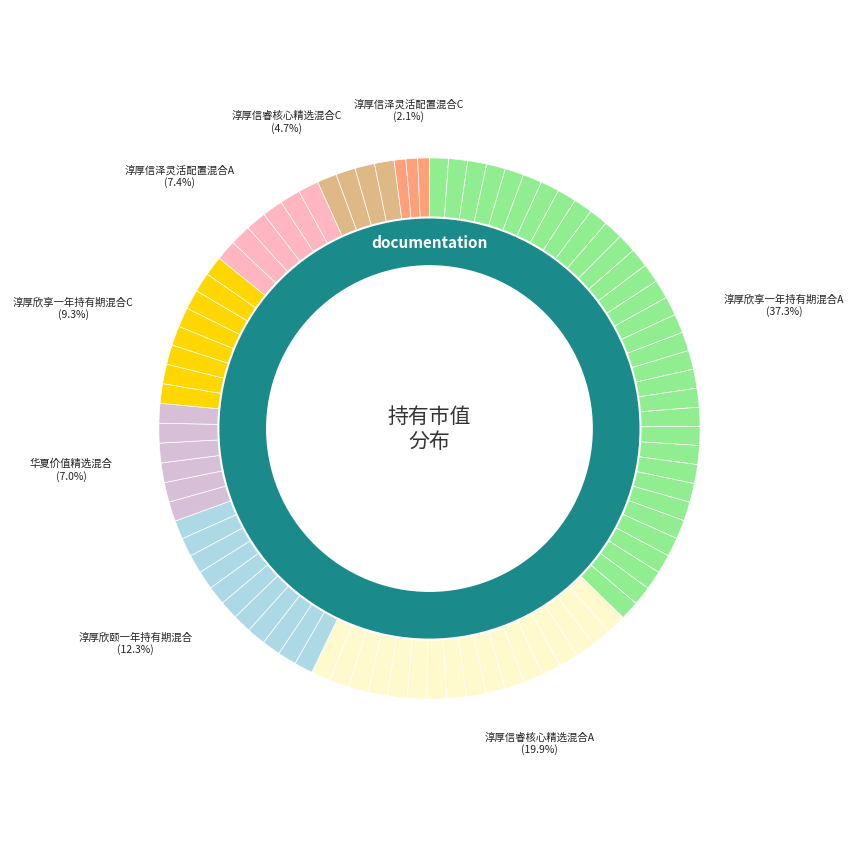

Which category has the smallest portion of the pie?

淳厚信泽灵活配置混合C